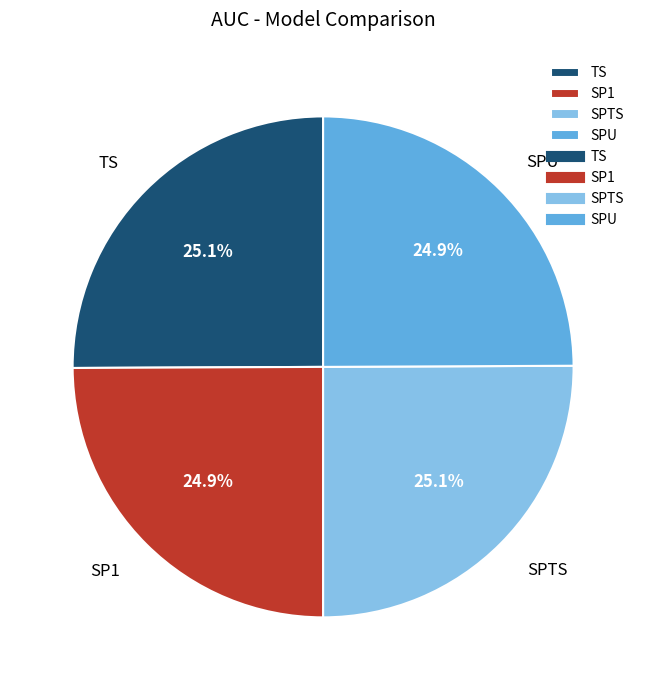

What percentage is NOT represented by SPU?

75.1%